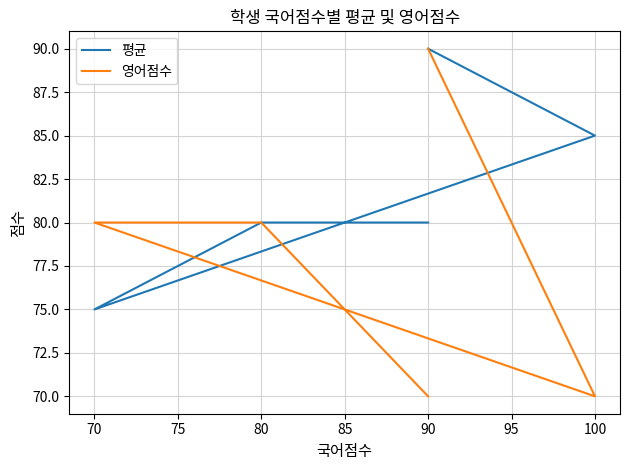

How many values in the 평균 series exceed 80?

2